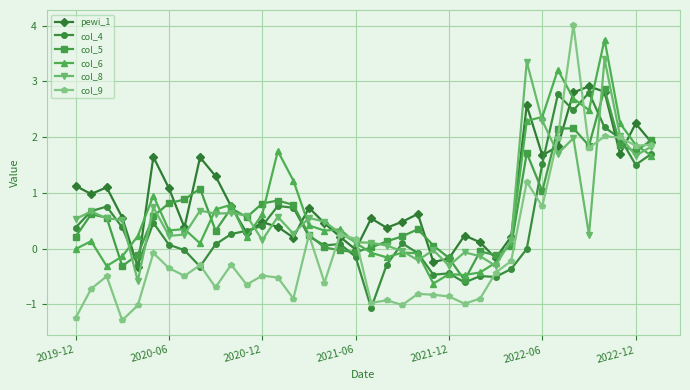

True or false: col_6 has more than 2 points higher than both neighbors.

True